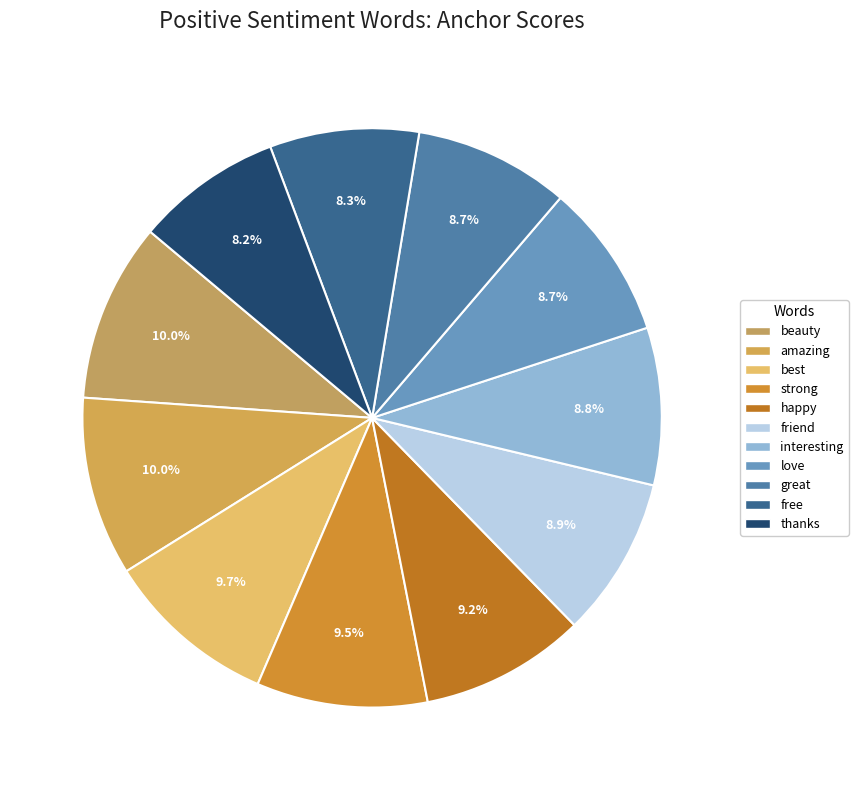

To the nearest percent, what portion does amazing represent?

10%